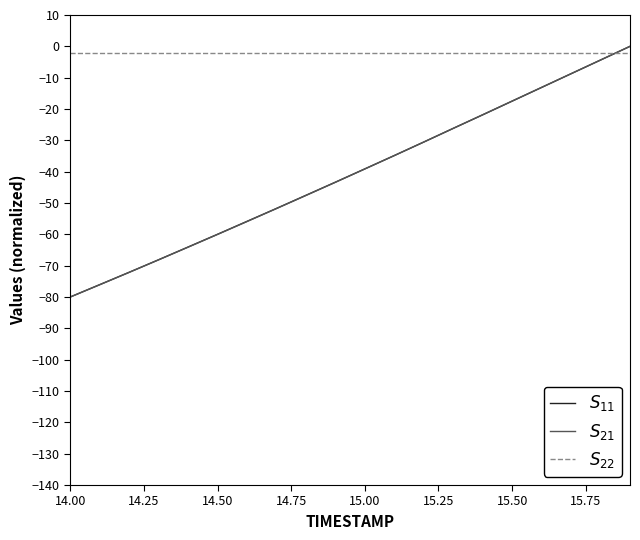

What is the smallest value displayed?

-80.0